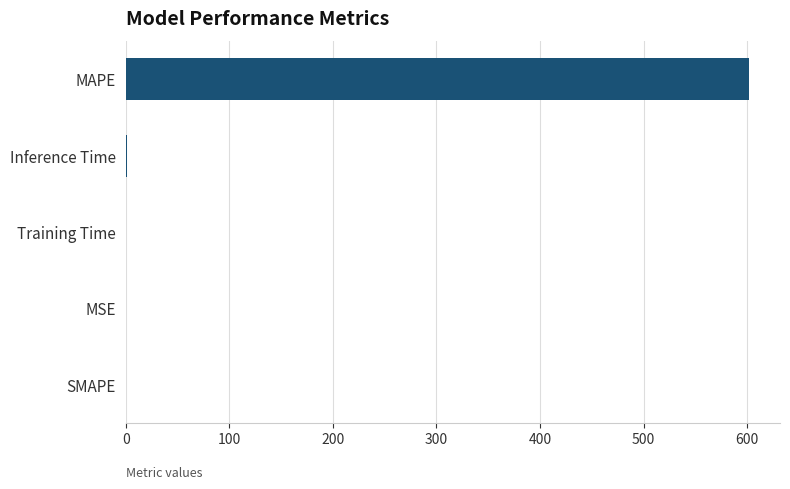

What is the maximum value shown in the chart?

601.5